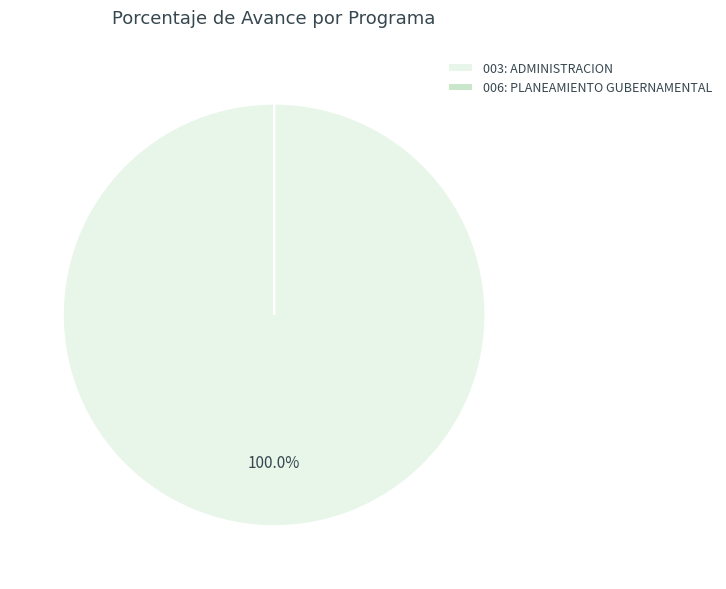

Is there any slice that represents more than half of the pie?

Yes